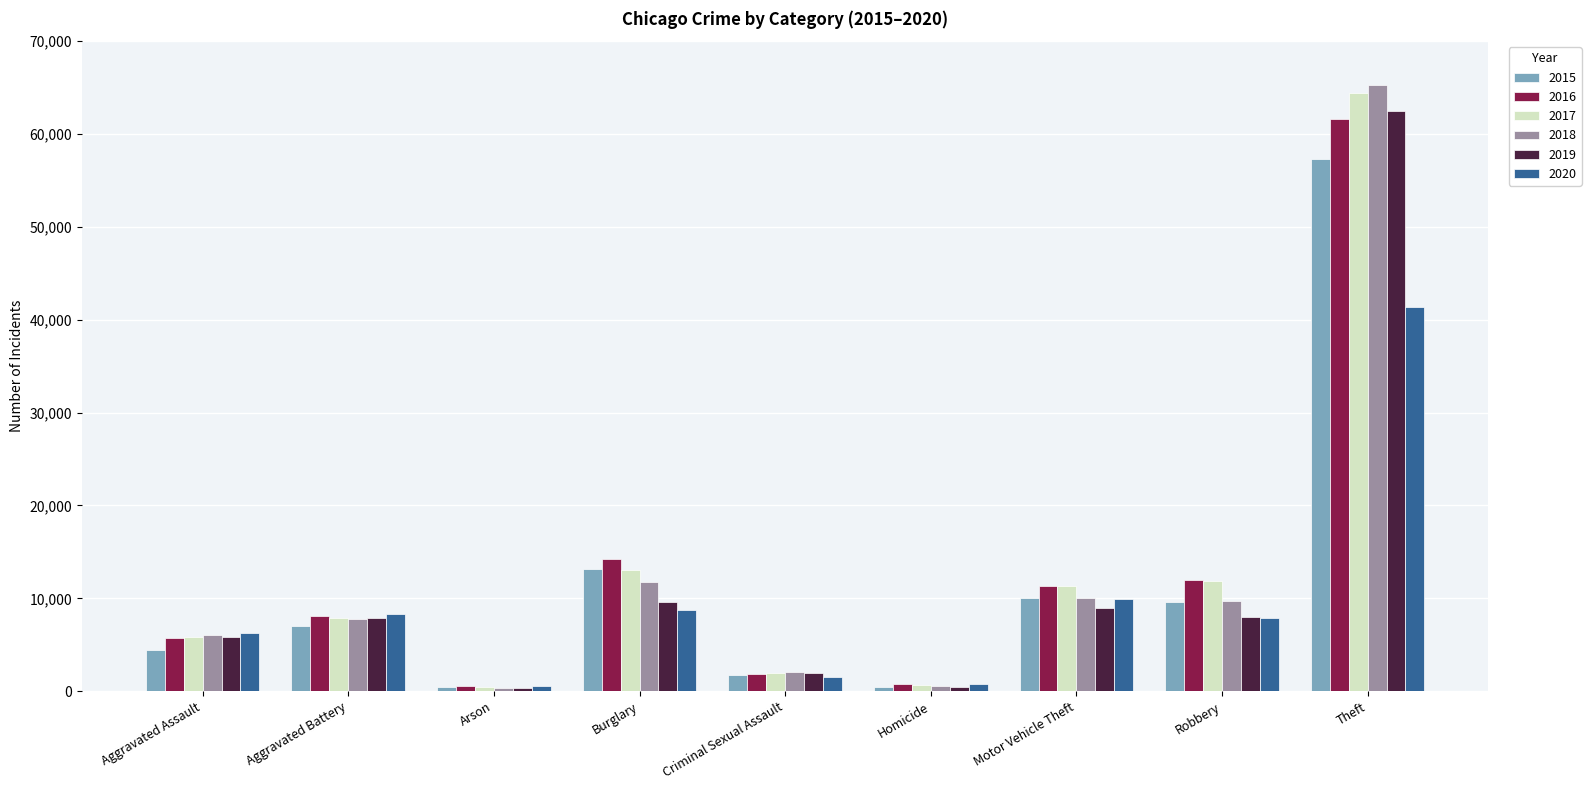

How many groups of bars are there?

9